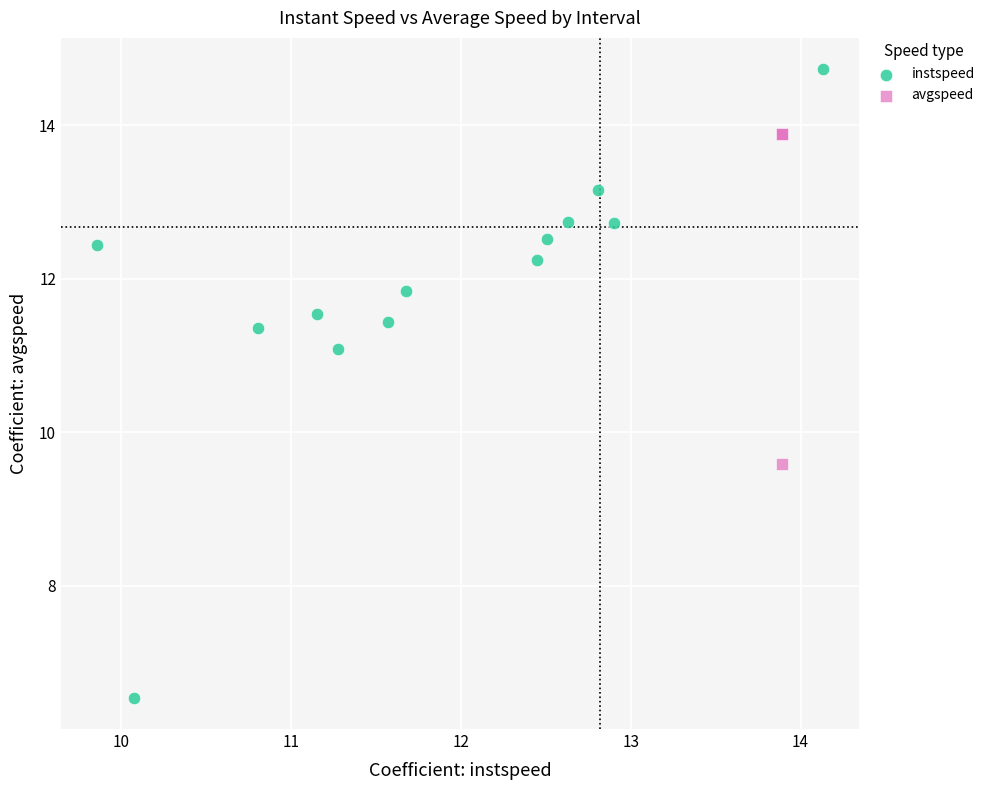

Which series has the widest spread of Y values?

instspeed